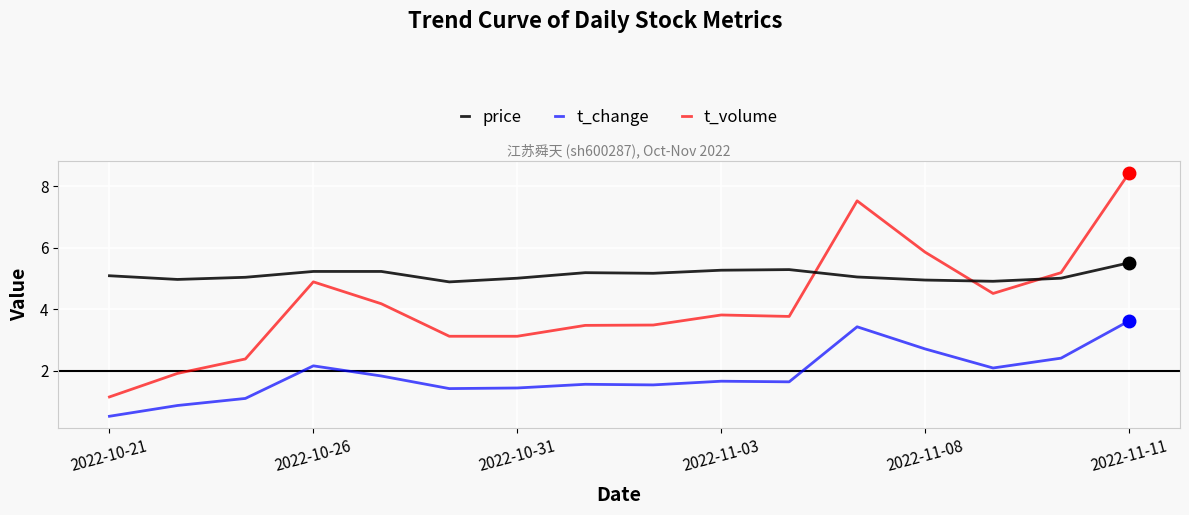

How many lines are shown in the chart?

3